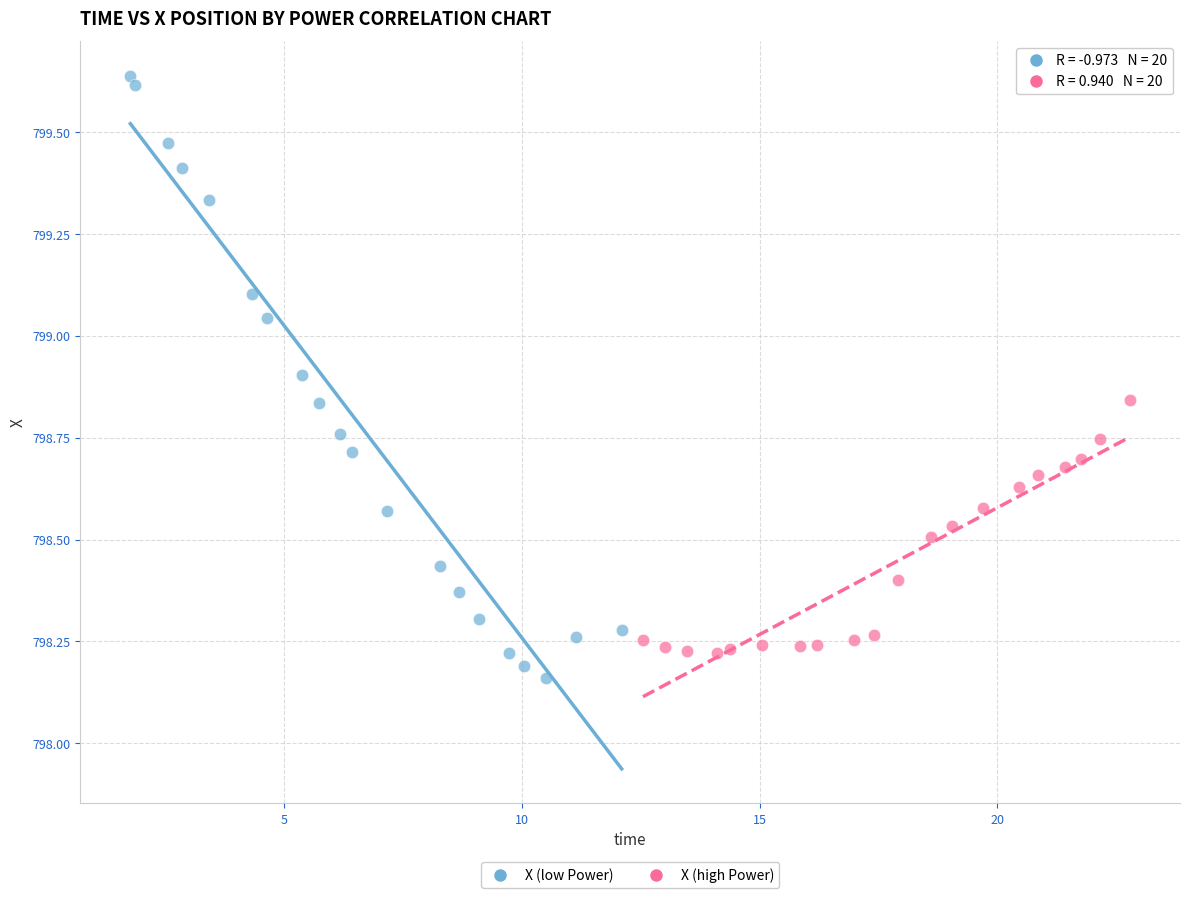

Which series has the largest Y range (max minus min)?

X (low Power)